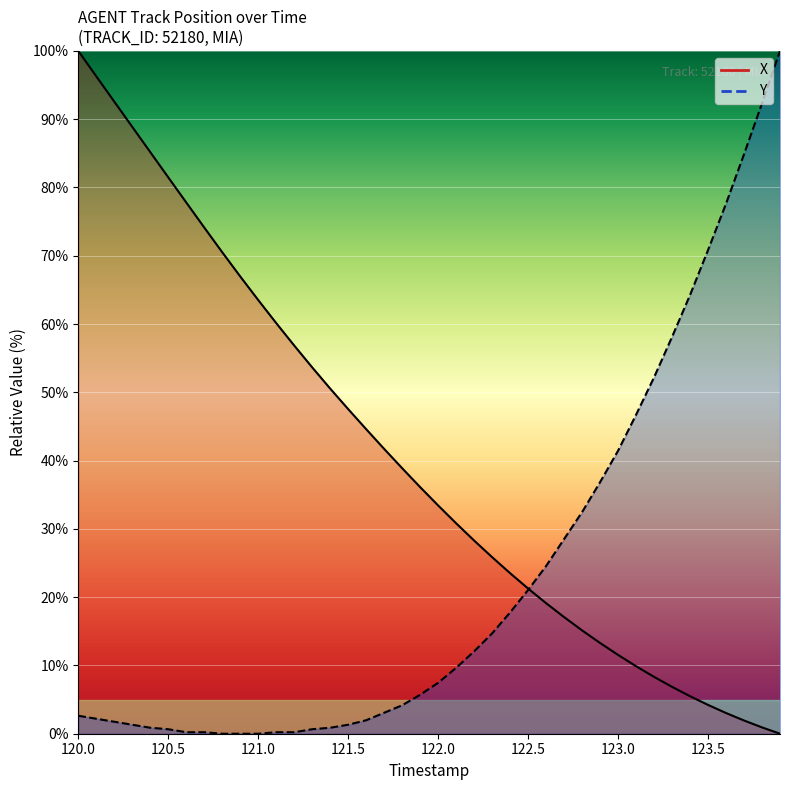

Is it true that X equals 23.5 at 122.4?

True